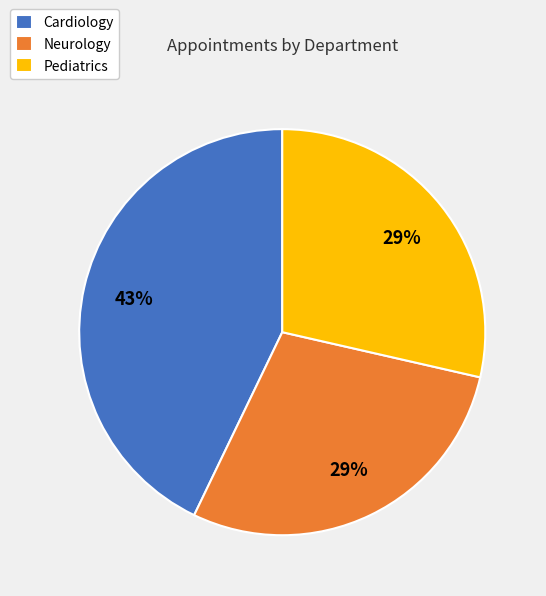

To the nearest percent, what is the combined percentage of Pediatrics and Neurology?

57%